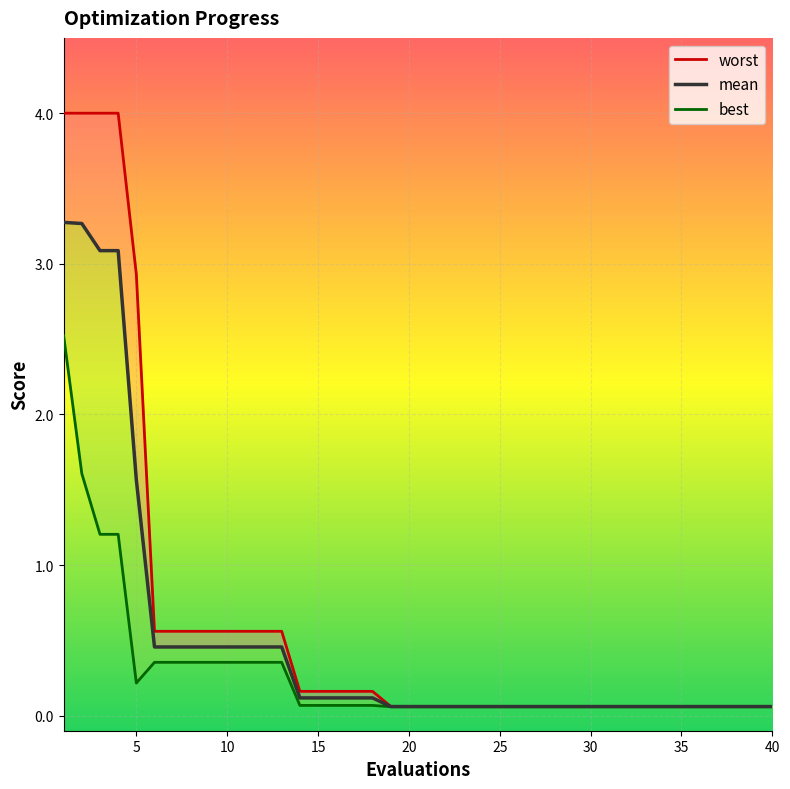

Rank the series by their average value, from highest to lowest.

worst, mean, best